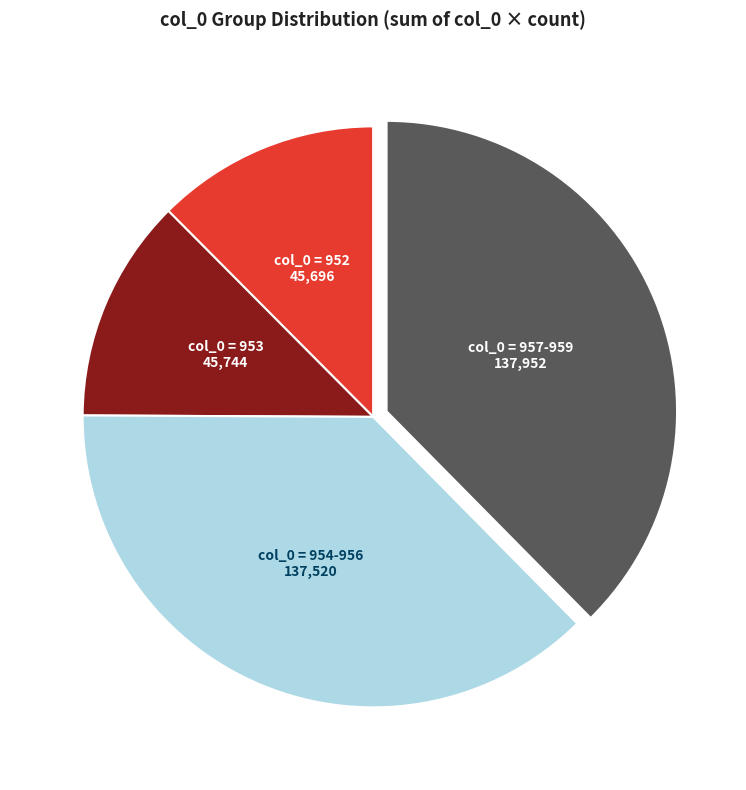

How many segments does this pie chart have?

4